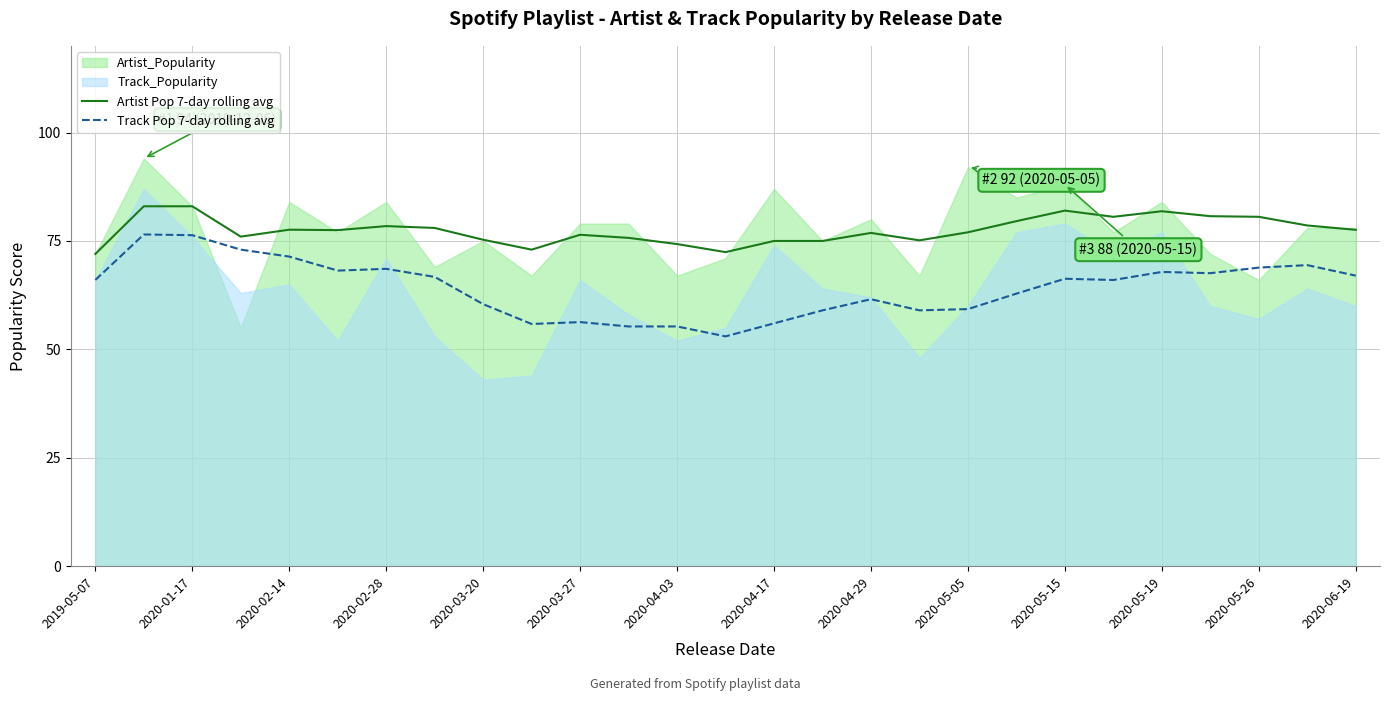

Is the value of Artist Pop 7-day rolling avg at 2020-03-20 greater than the value of Track Pop 7-day rolling avg at 2020-02-14?

Yes